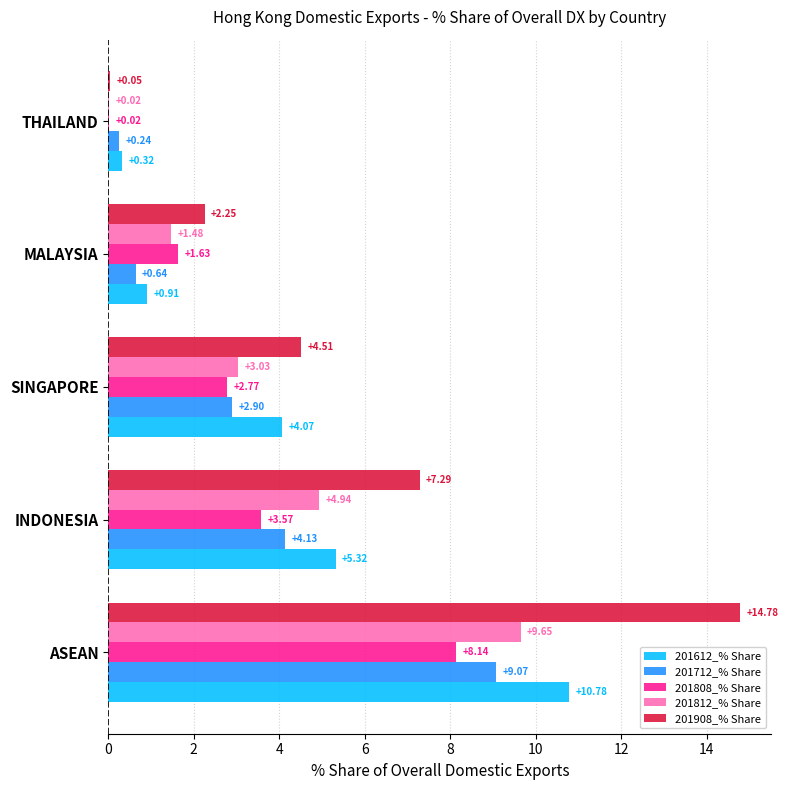

What is the sum of the 201712_% Share values at THAILAND and ASEAN?

9.3